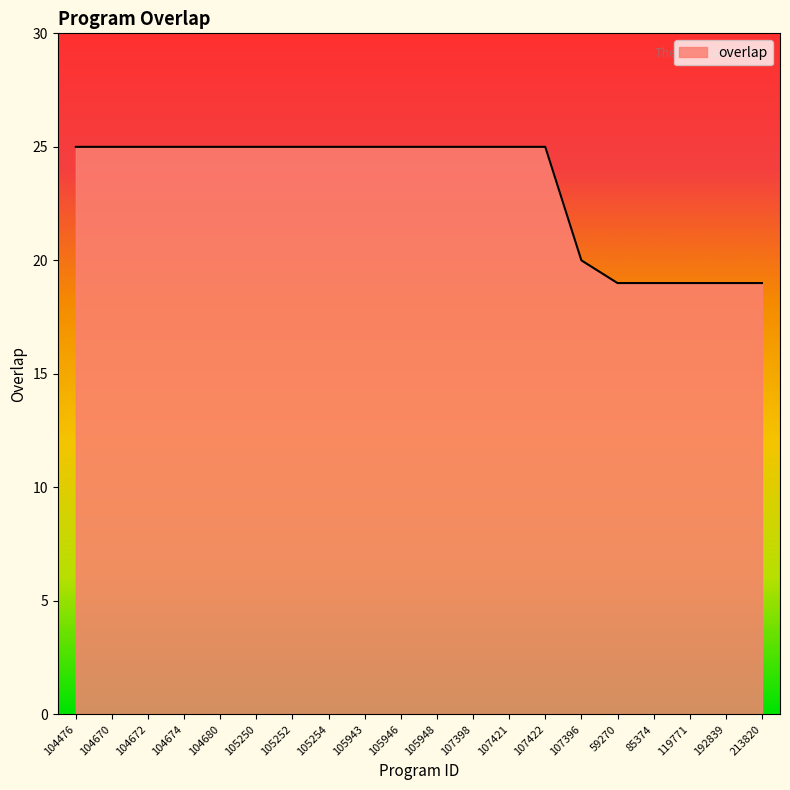

What is the smallest value displayed?

19